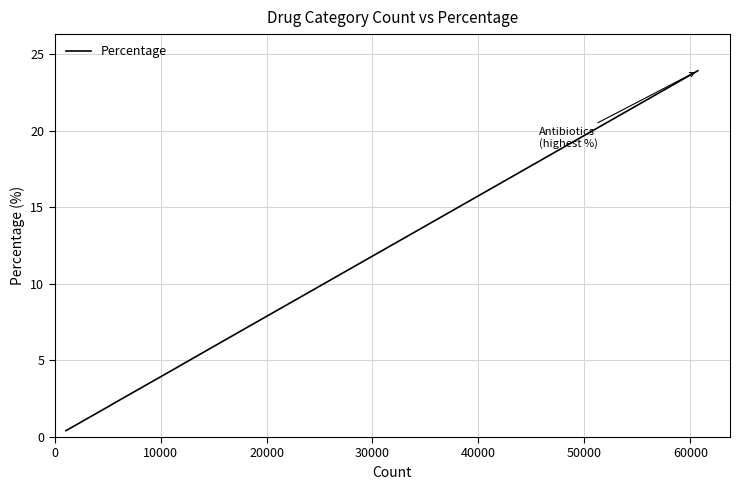

How many values exceed 3?

10